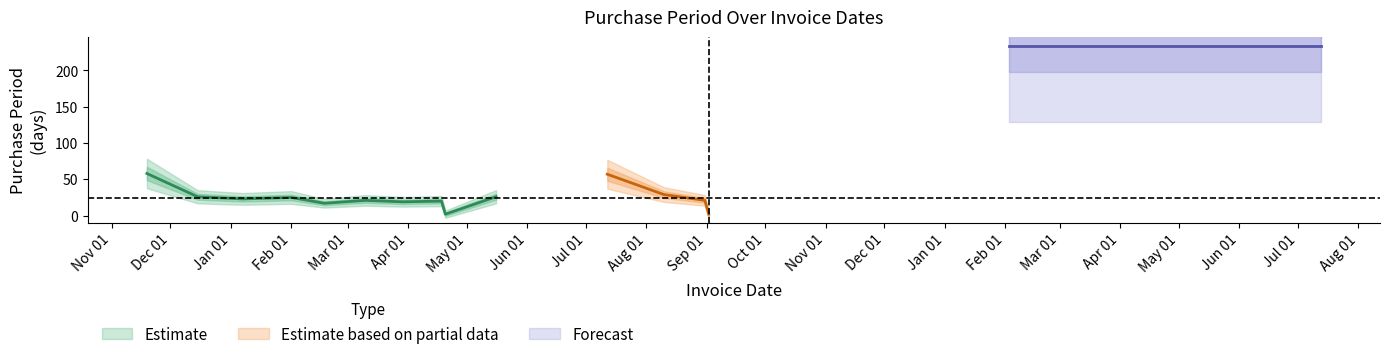

Approximately how many times larger is the value at 2016-05-16 compared to 2015-11-19?

0.4